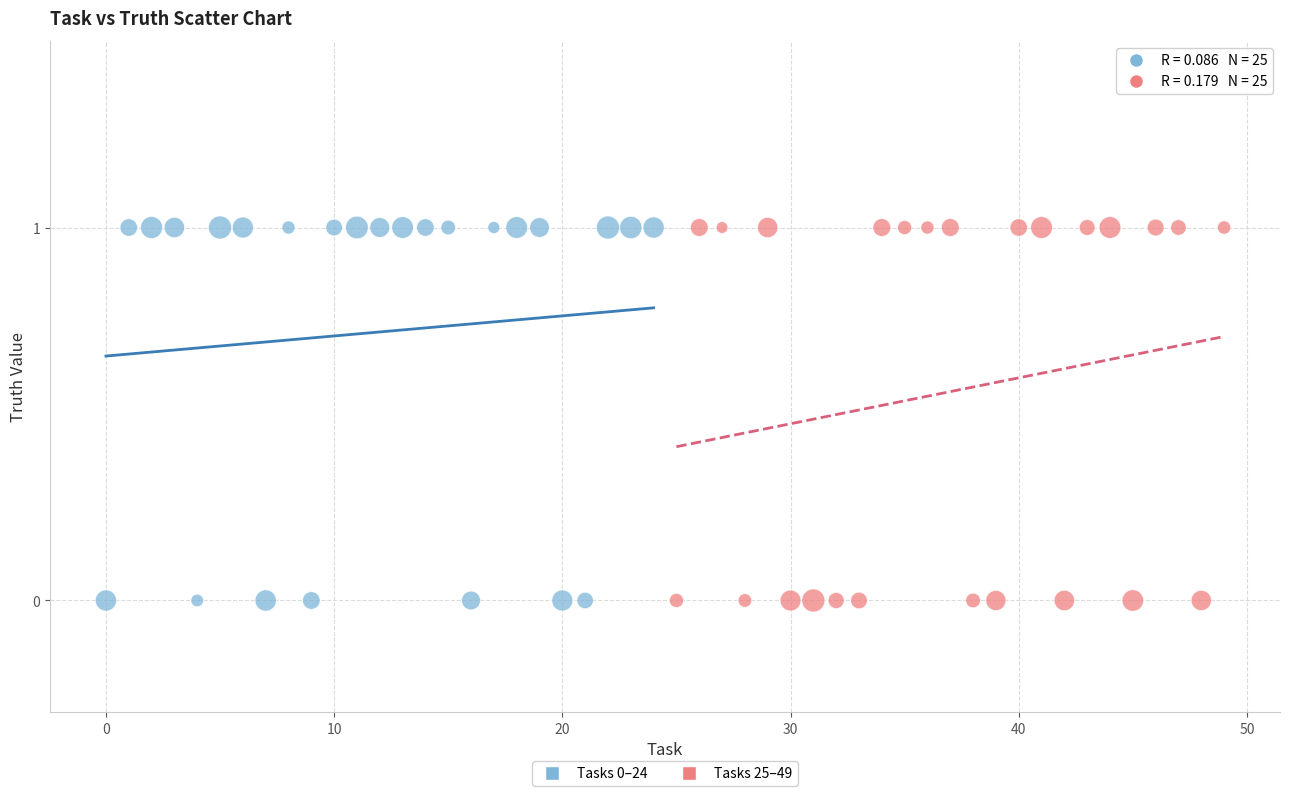

What are all the series names shown in the legend?

Tasks 0–24, Tasks 25–49